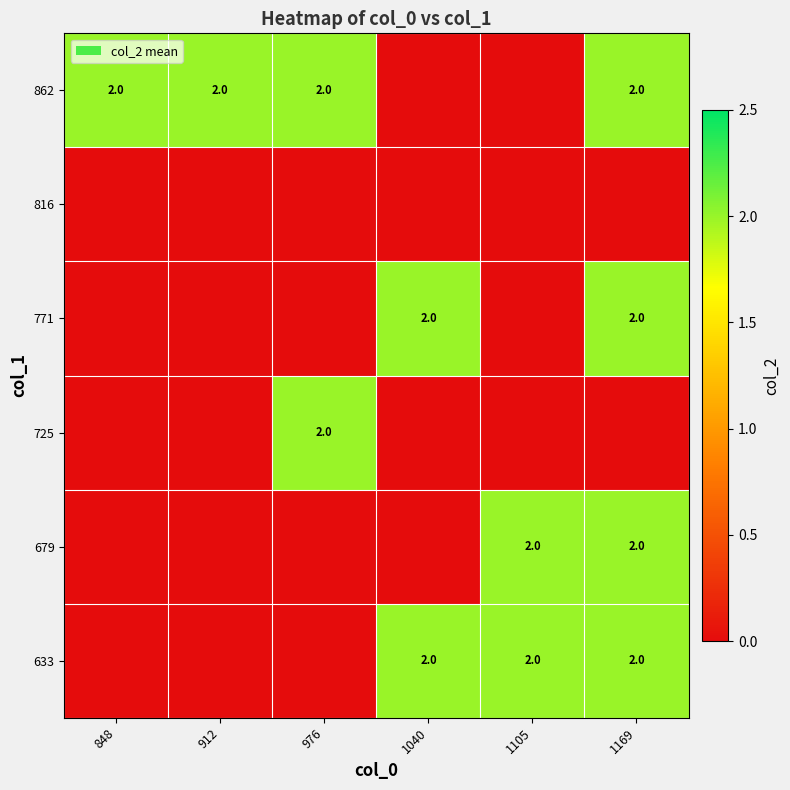

True or false: 771 has a value of 2 at 1169.

True